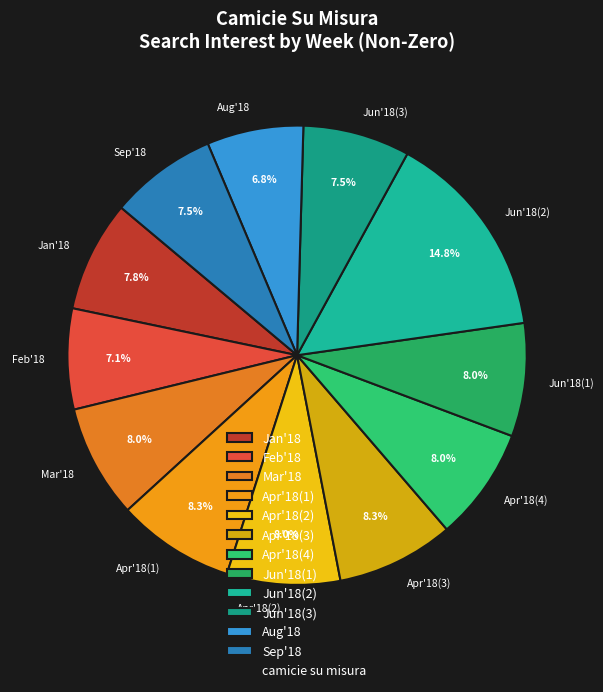

Approximately how many times larger is the value at Mar'18 compared to Jun'18(1)?

1.0